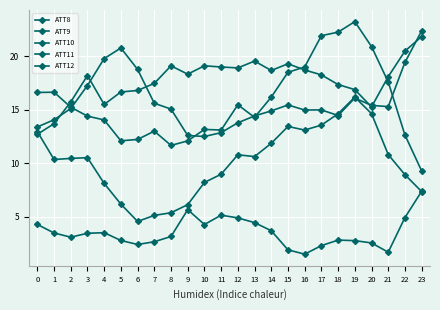

How many categories are shown in the chart?

24